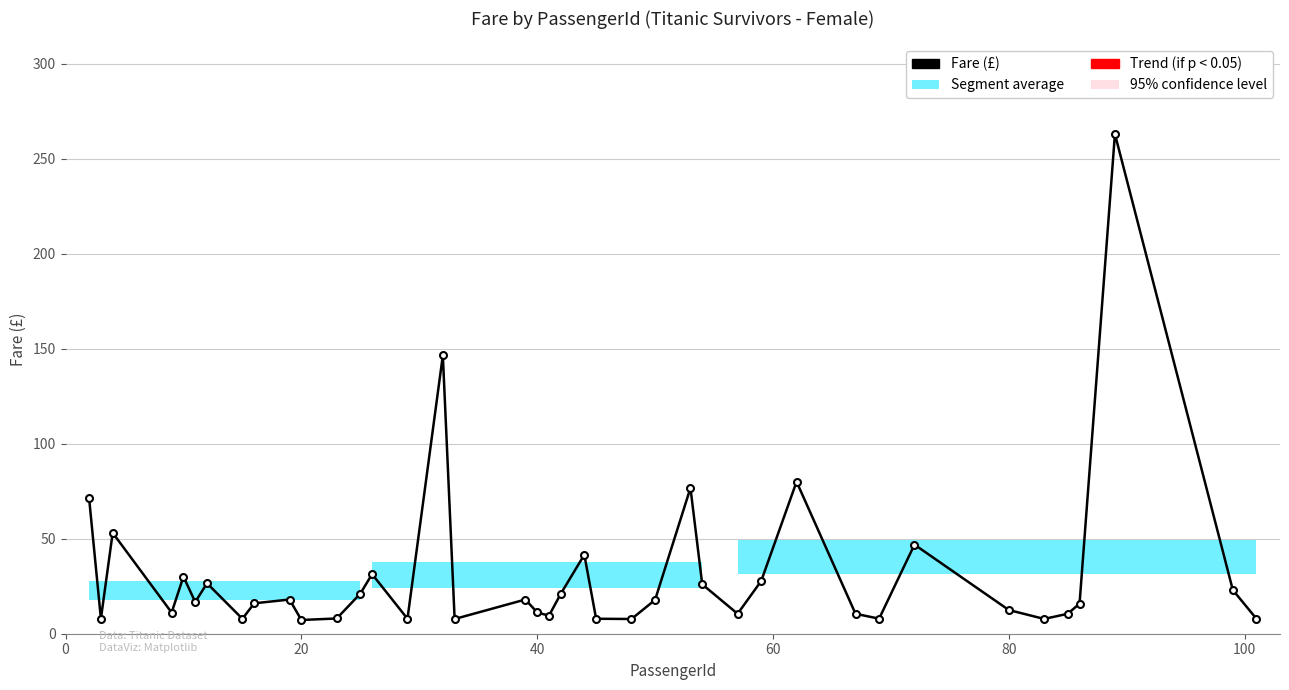

What is the value of the 27th point from the left?

26.0